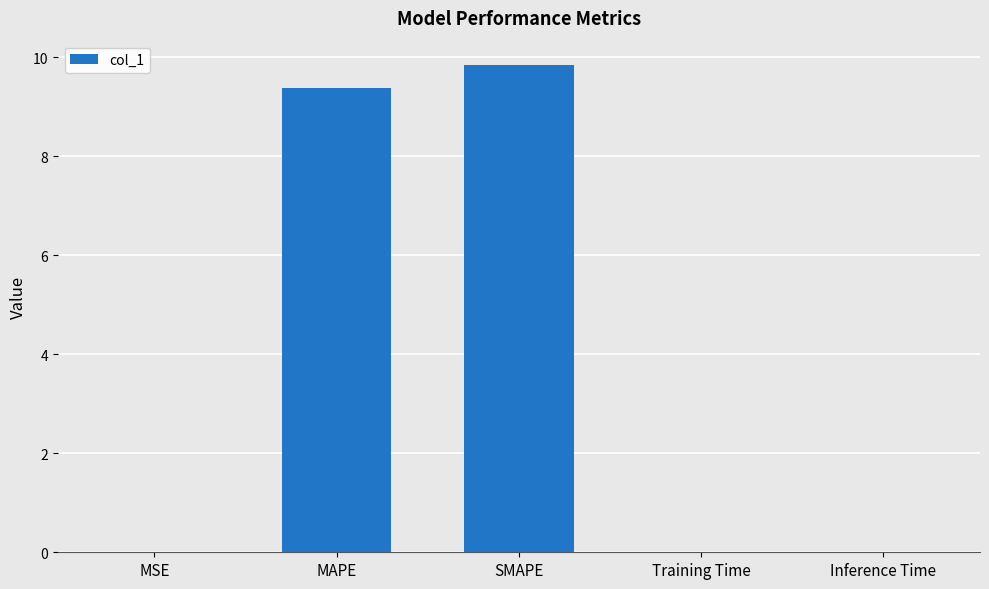

The chart shows a value of 6.2 at MAPE. True or false?

False